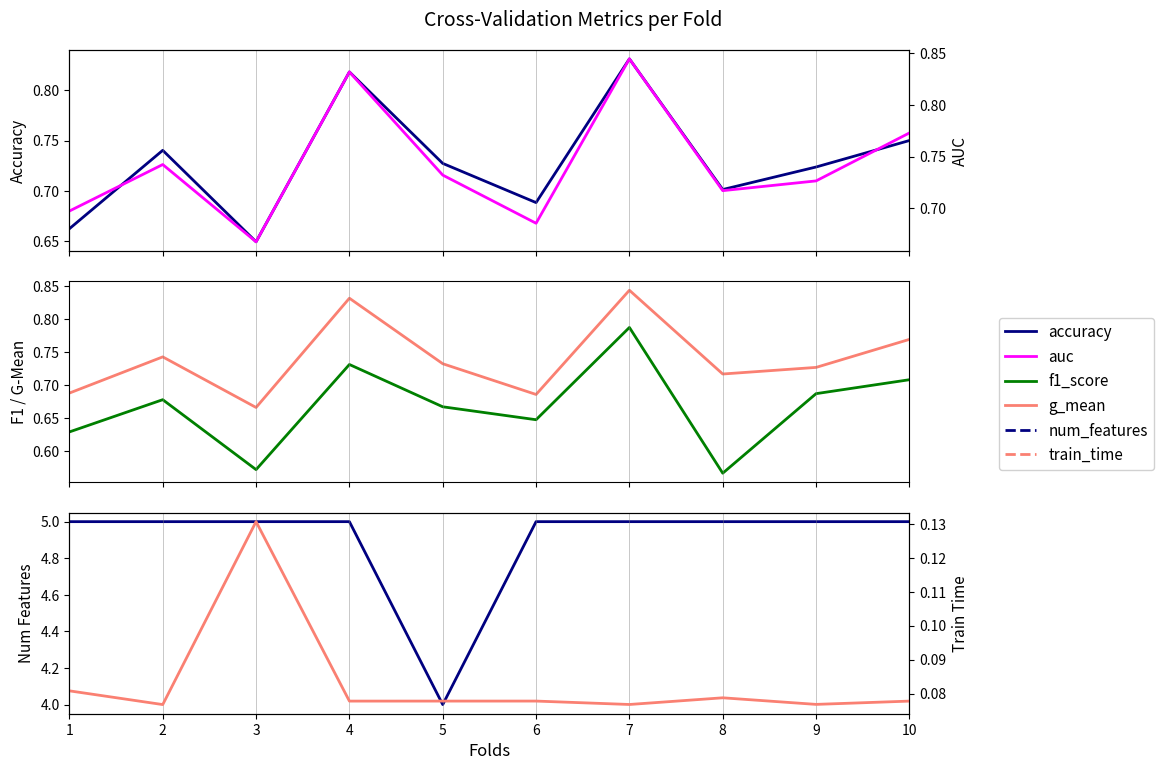

What is the value of the num_features point at the 10th from the left?

5.0